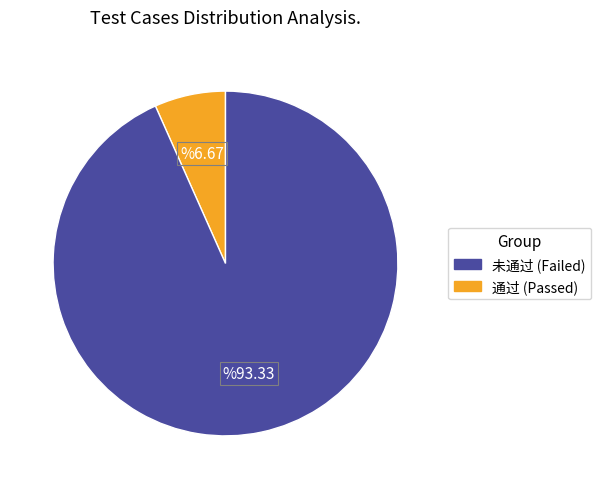

Is there a majority slice in this chart?

Yes